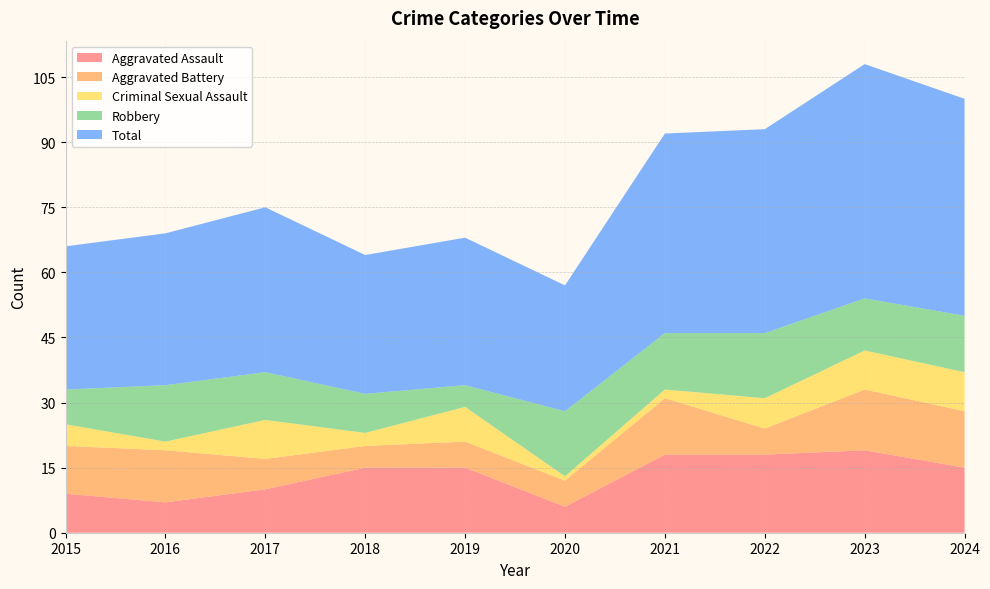

Reading left to right, what are all the values shown in this chart?

Aggravated Assault: 9	7	10	15	15	6	18	18	19	15
Aggravated Battery: 11	12	7	5	6	6	13	6	14	13
Criminal Sexual Assault: 5	2	9	3	8	1	2	7	9	9
Robbery: 8	13	11	9	5	15	13	15	12	13
Total: 33	35	38	32	34	29	46	47	54	50